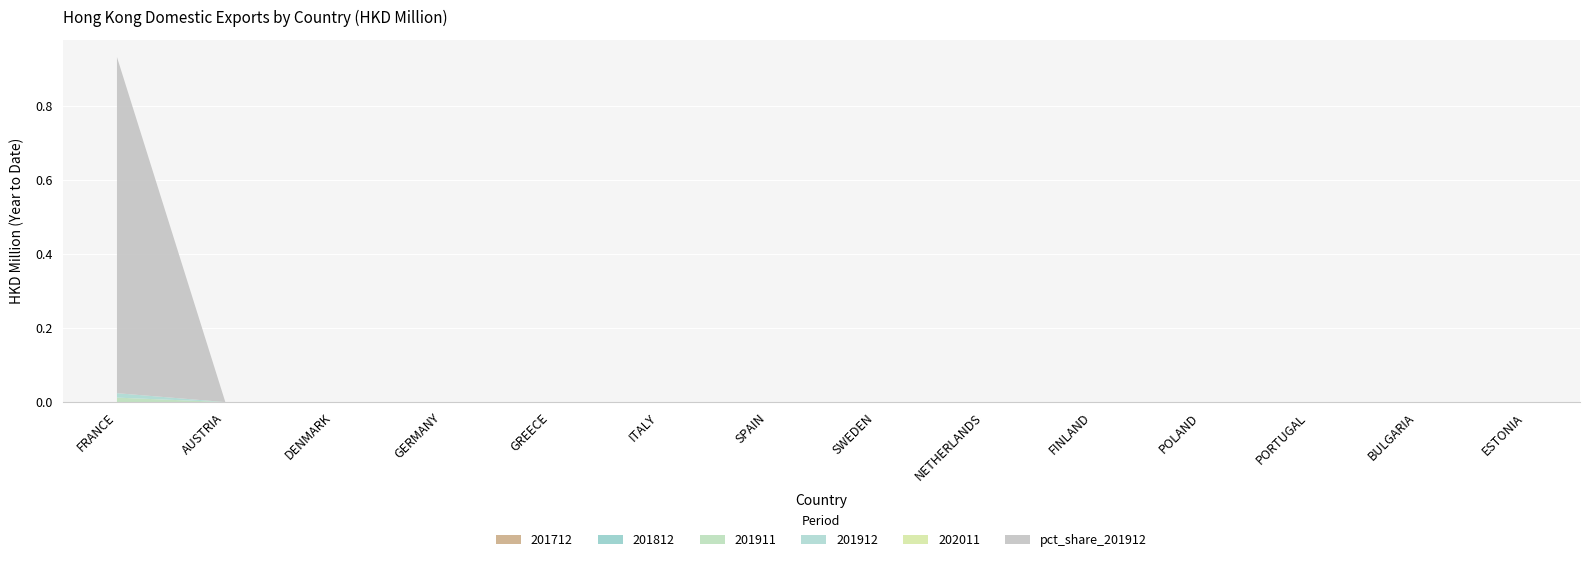

Reading left to right, transcribe all the data shown in this chart.

201712: 0.0	0.0	0.0	0.0	0.0	0.0	0.0	0.0	0.0	0.0	0.0	0.0	0.0	0.0
201812: 0.0	0.0	0.0	0.0	0.0	0.0	0.0	0.0	0.0	0.0	0.0	0.0	0.0	0.0
201911: 0.0	0.0	0.0	0.0	0.0	0.0	0.0	0.0	0.0	0.0	0.0	0.0	0.0	0.0
201912: 0.0	0.0	0.0	0.0	0.0	0.0	0.0	0.0	0.0	0.0	0.0	0.0	0.0	0.0
202011: 0.0	0.0	0.0	0.0	0.0	0.0	0.0	0.0	0.0	0.0	0.0	0.0	0.0	0.0
pct_share_201912: 0.9	0.0	0.0	0.0	0.0	0.0	0.0	0.0	0.0	0.0	0.0	0.0	0.0	0.0